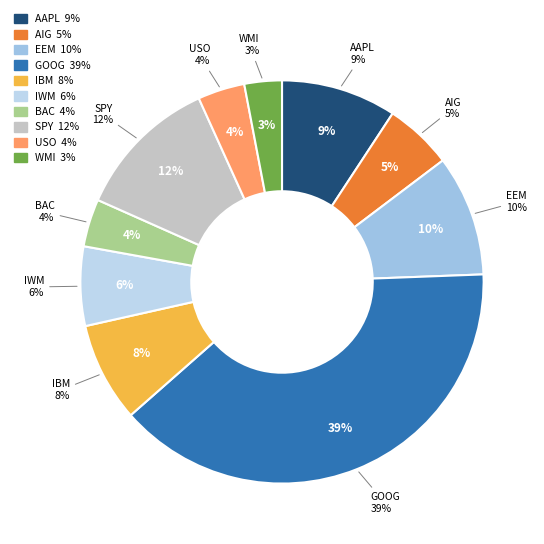

What percentage do WMI and EEM together represent?

12.7%